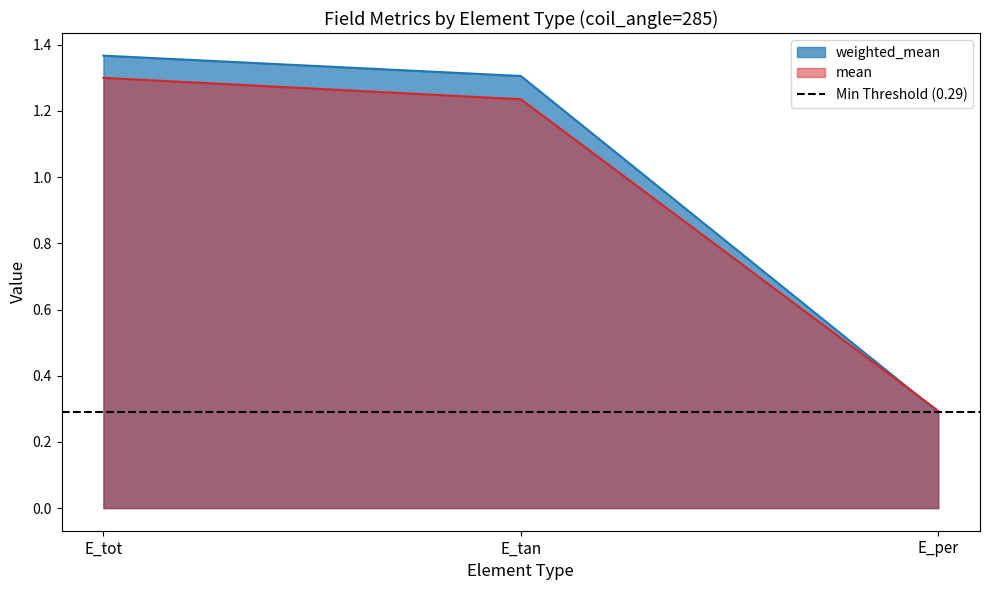

Between E_tot and E_tan, which series saw the biggest shift?

mean